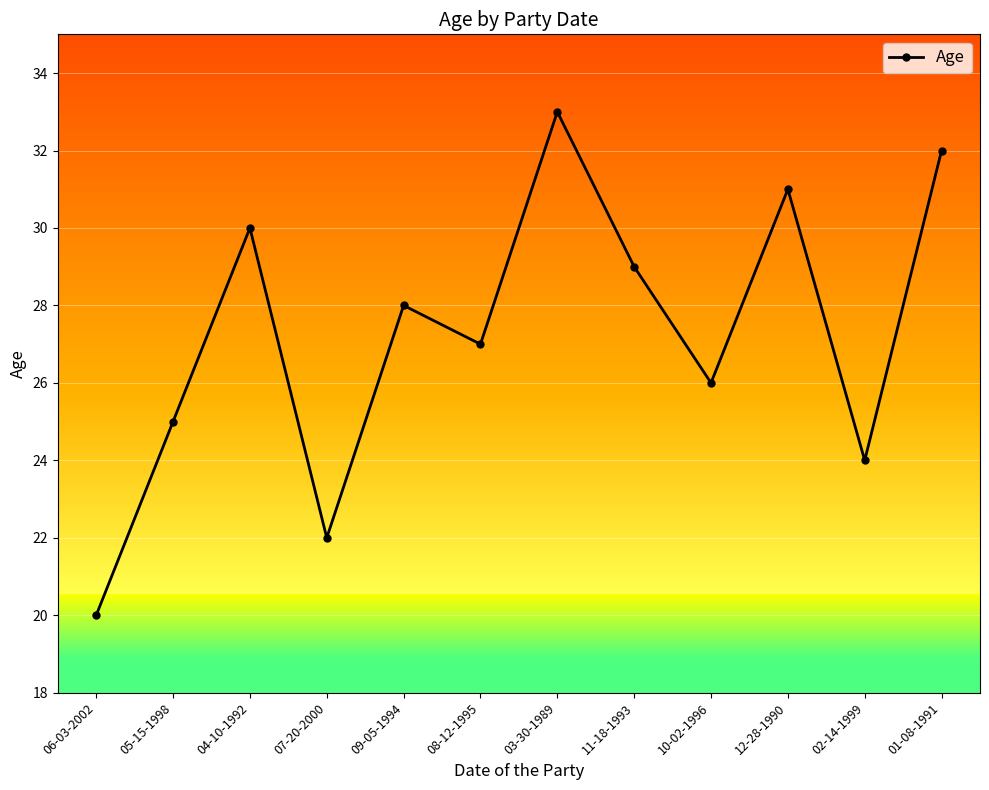

Reading right to left, list all the values displayed in this chart.

32	24	31	26	29	33	27	28	22	30	25	20